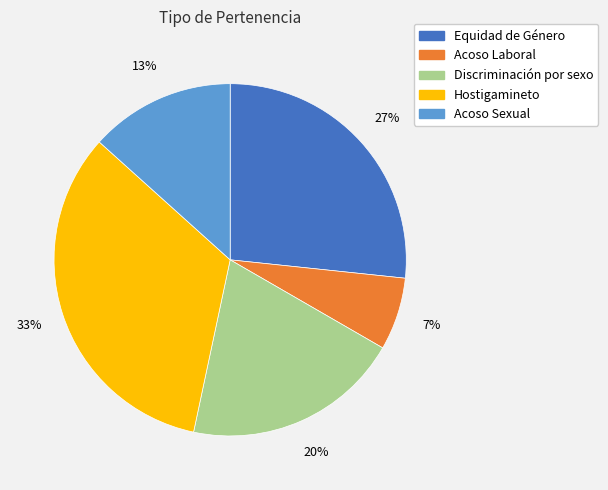

Is it true that Equidad de Género is 34% of the pie?

False